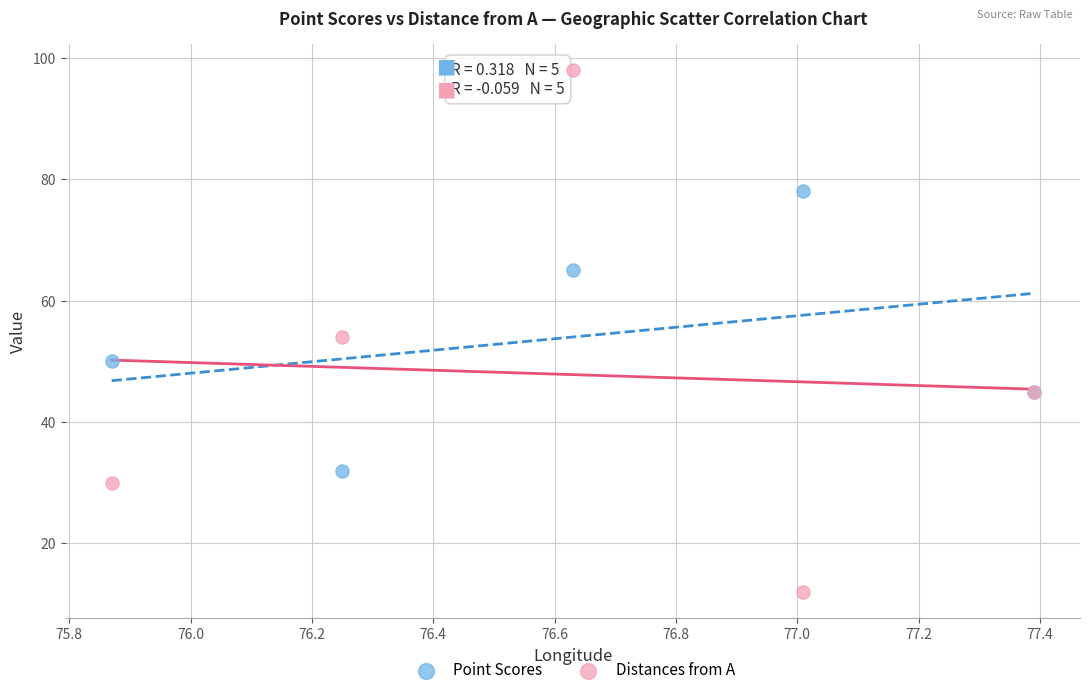

Which series contains the lowest Y value?

Distances from A